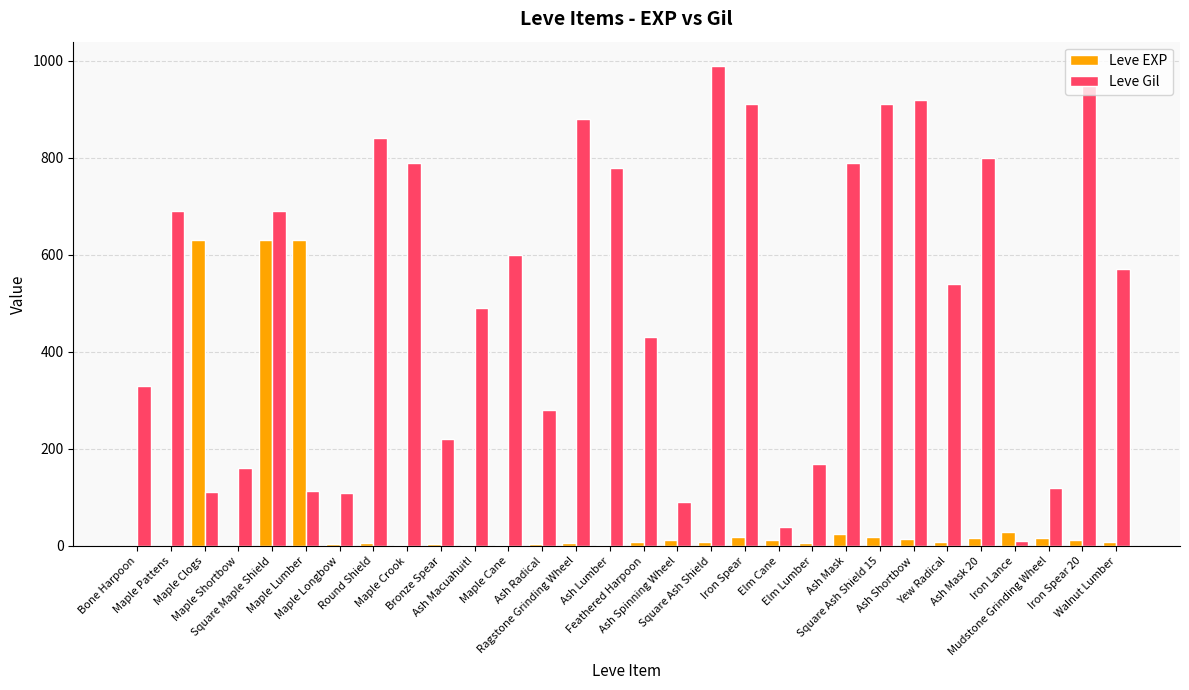

What is the maximum value shown in the chart?

990